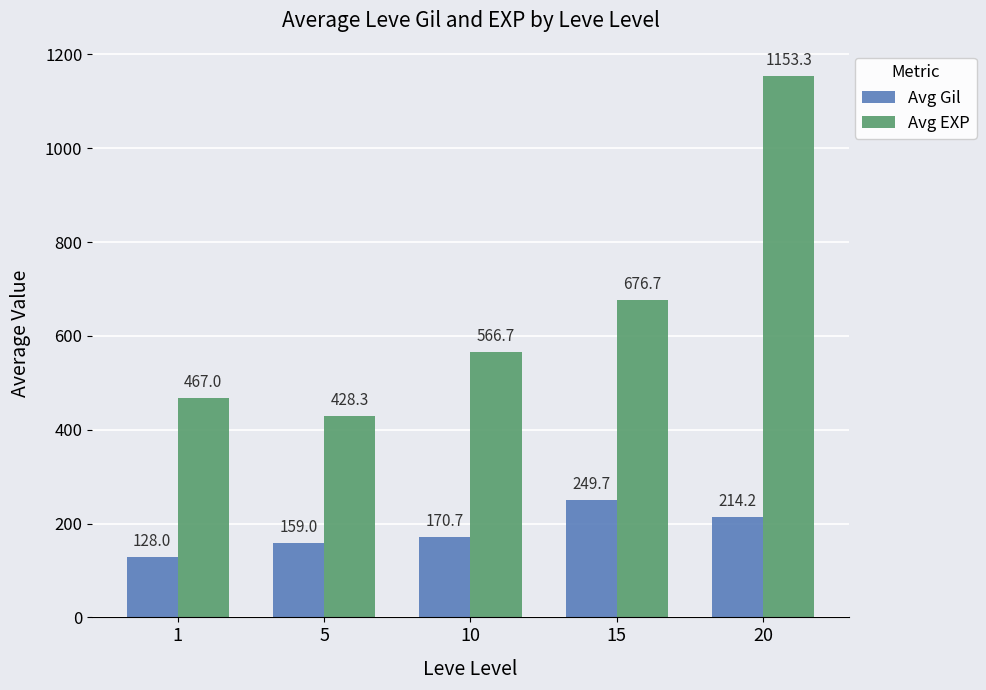

What is the total value across all series at 5?

587.3